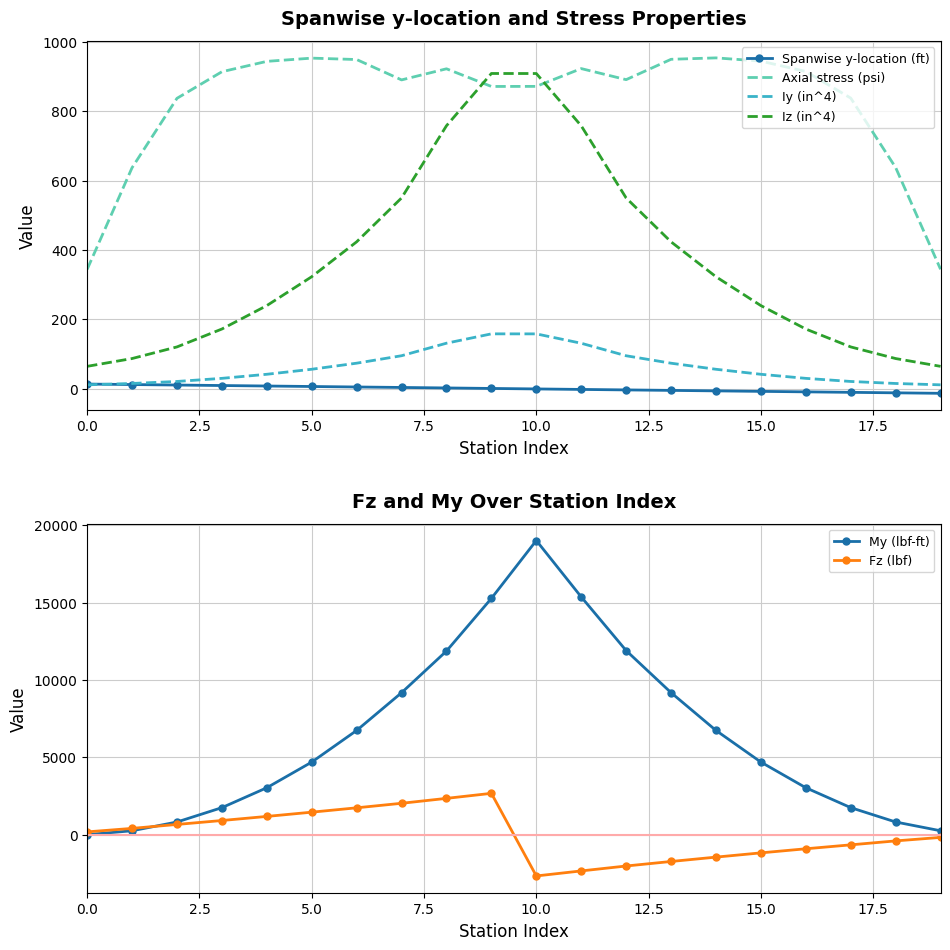

Which category has the highest value in the Iz (in^4) series?

9